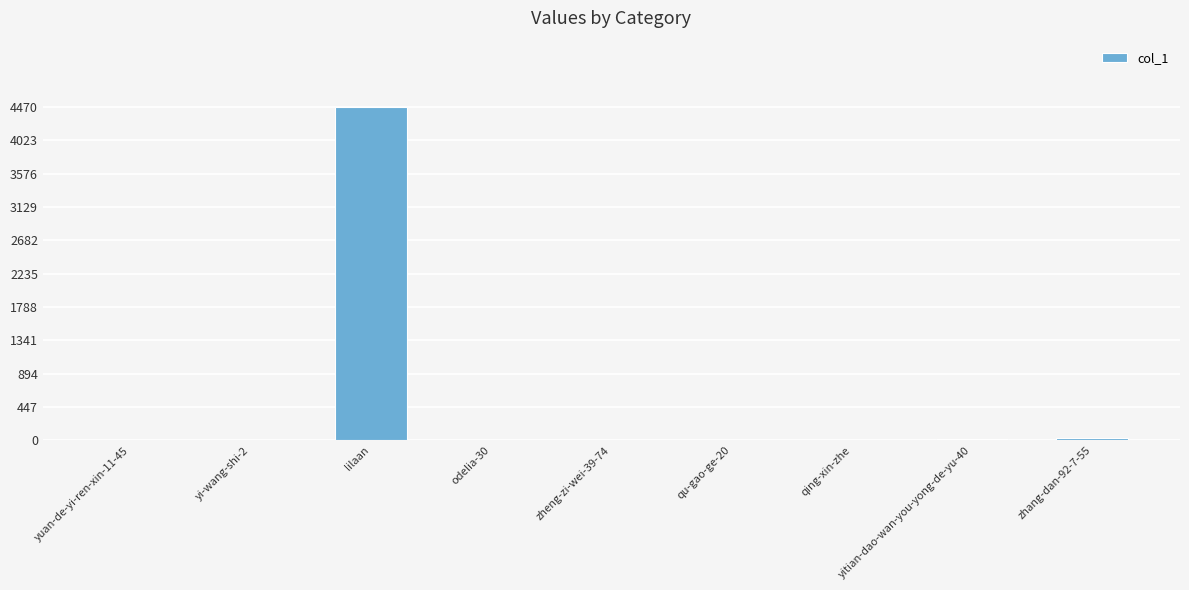

True or false: the data shows 7811 at lilaan.

False